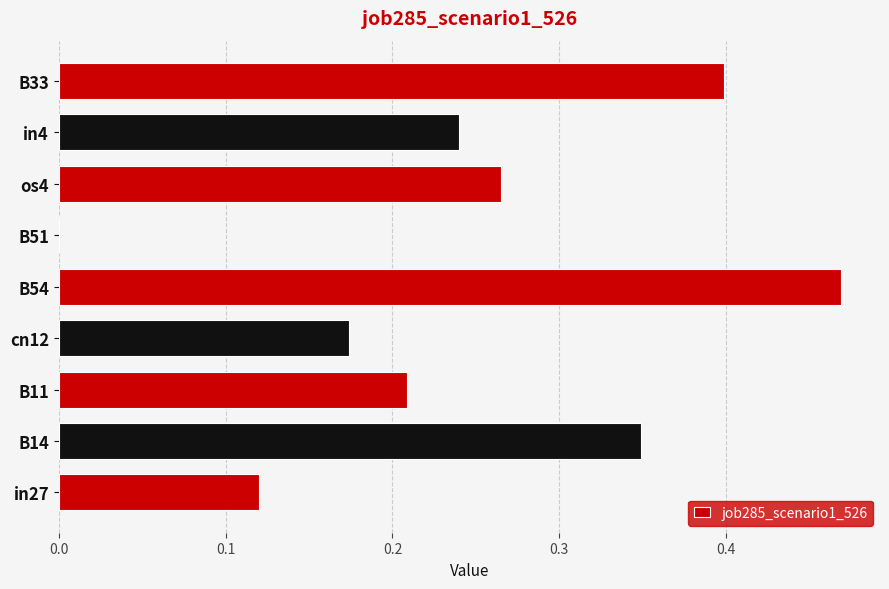

Which category has the highest value across all series?

B54